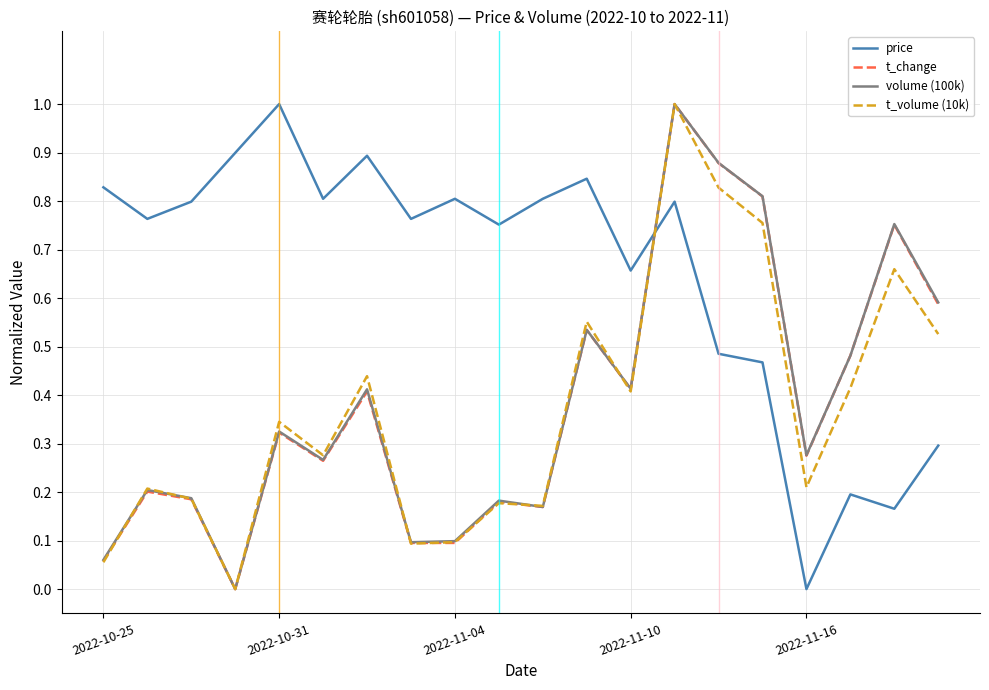

What is the maximum value shown in the chart?

1.0